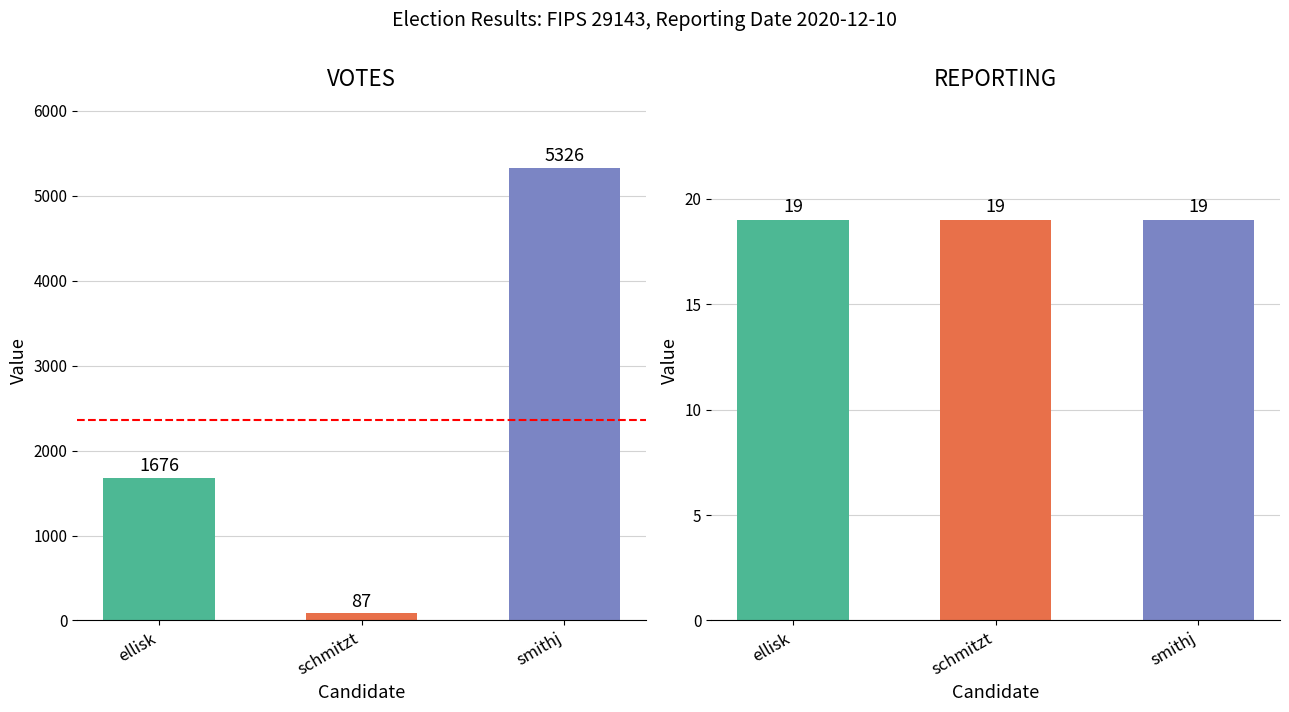

Reading left to right, what are all the values shown in this chart?

VOTES: ellisk=1676	schmitzt=87	smithj=5326
REPORTING: ellisk=19	schmitzt=19	smithj=19